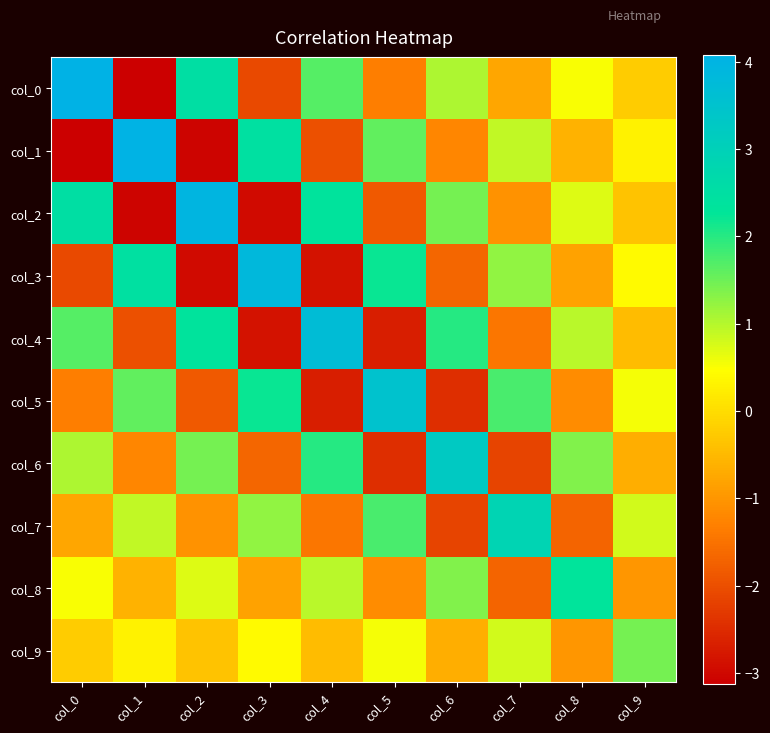

What is the spread (max minus min) of values at col_4?

6.6